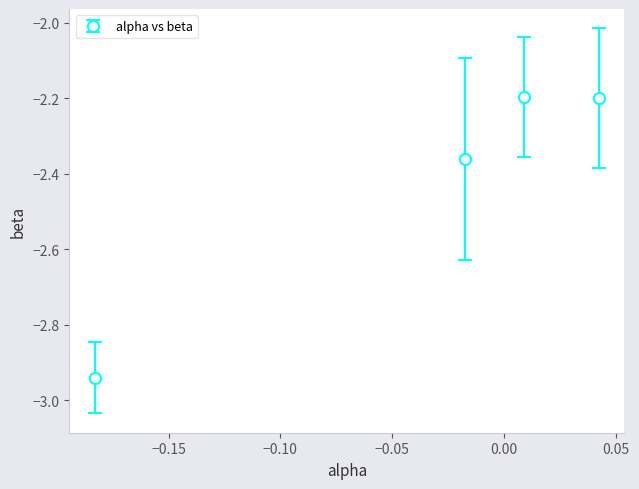

True or false: there are more than 1 points higher than both neighbors.

False